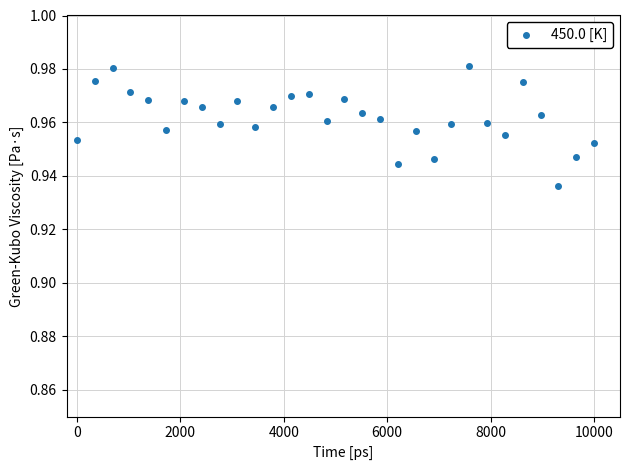

What is the range of X values (max minus min)?

10000.0